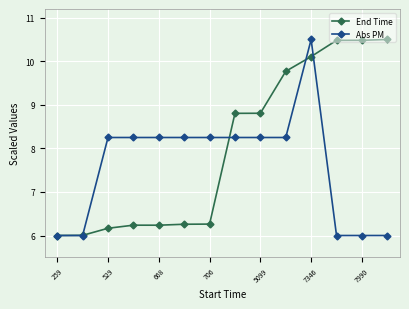

Is this an area chart (filled region under the line)?

No